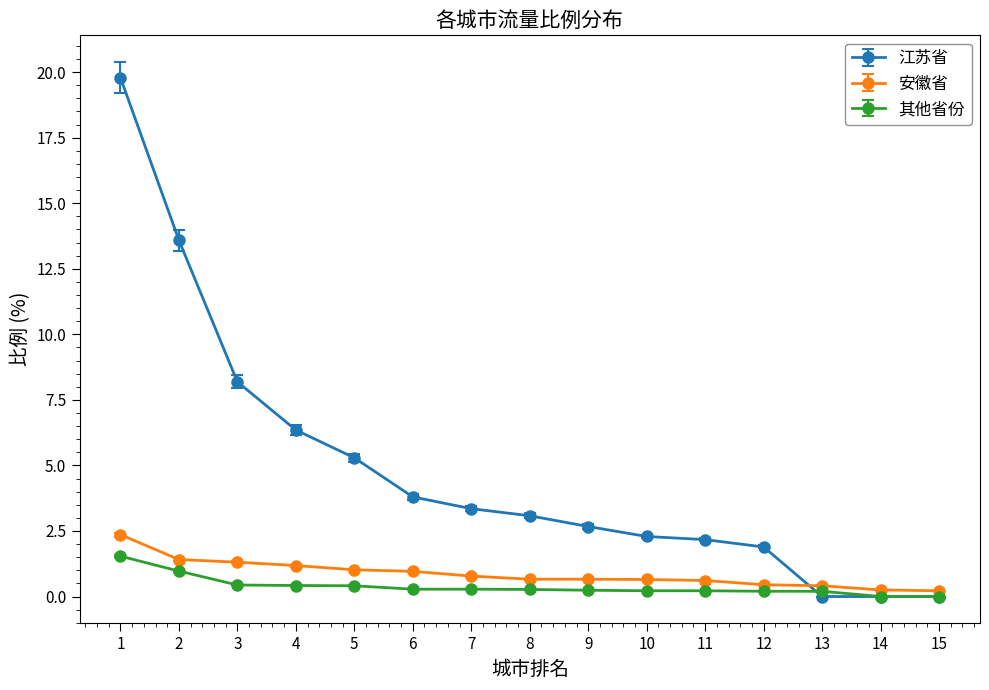

Where does the 江苏省 series first go above 3?

1